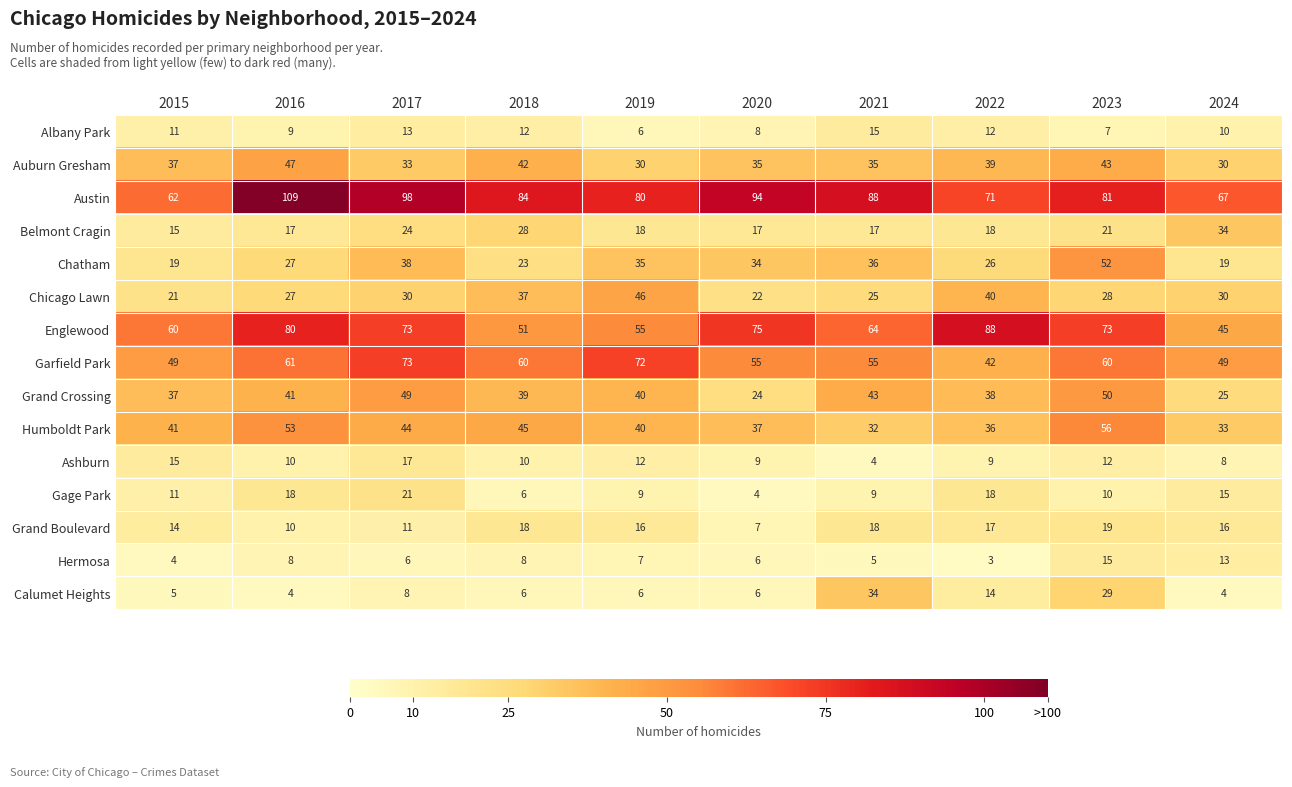

Which series has the largest total across all categories?

Austin